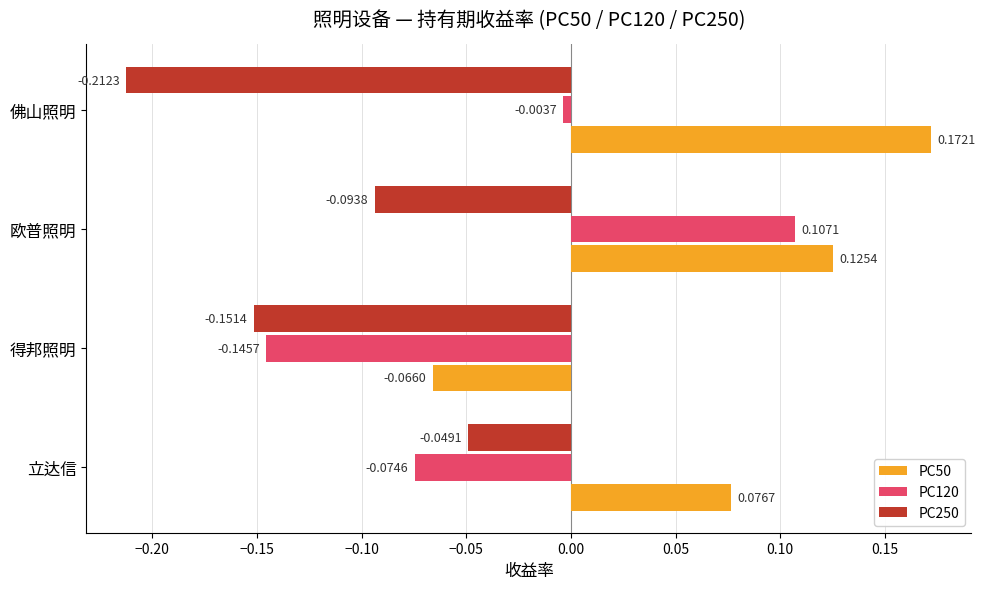

At how many categories does at least one series exceed 0?

3